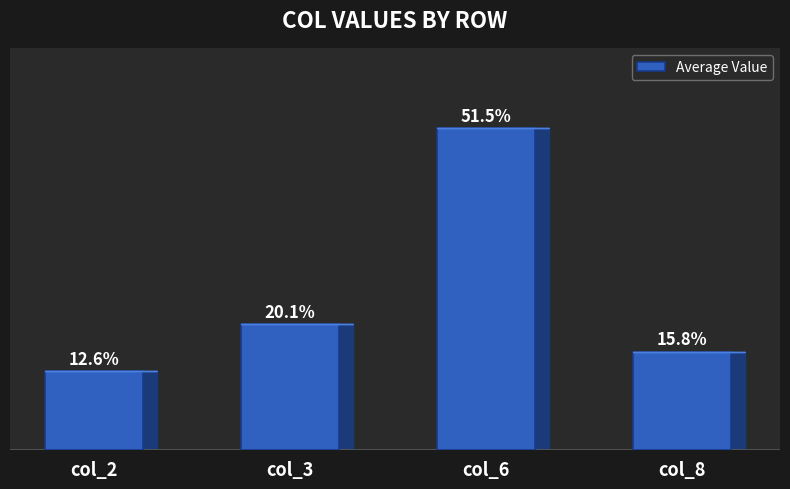

Are the bars horizontal?

No